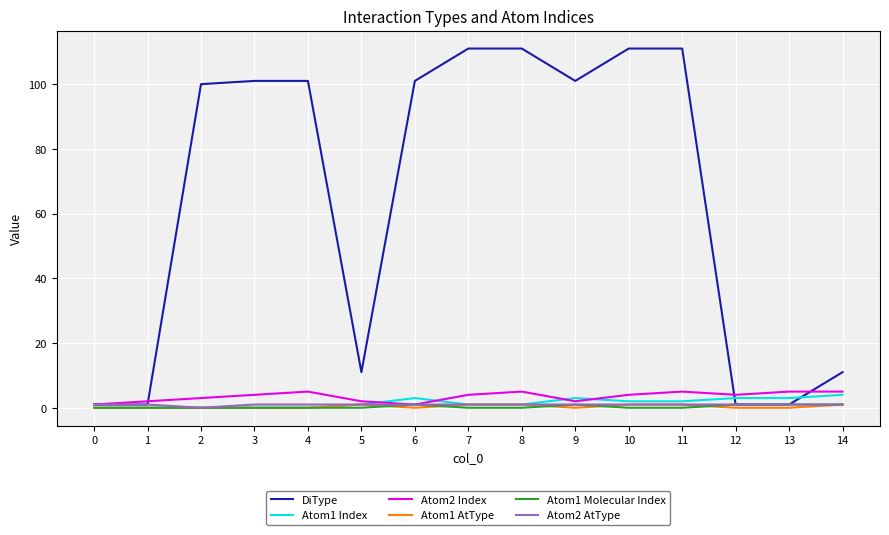

The Atom1 AtType series shows 1 at 10. True or false?

True